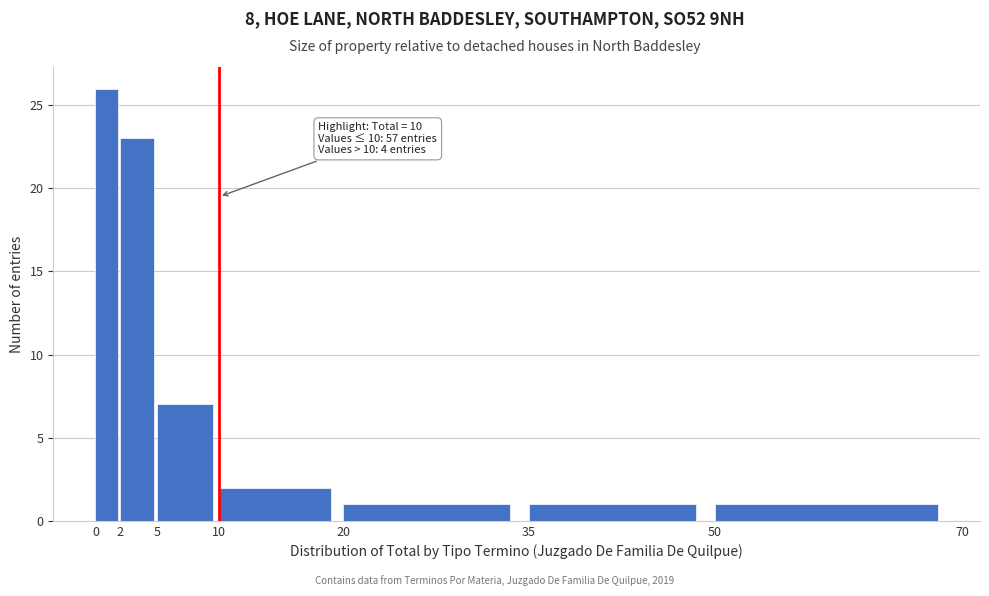

Which range on the x-axis has the tallest bar?

0 to 2